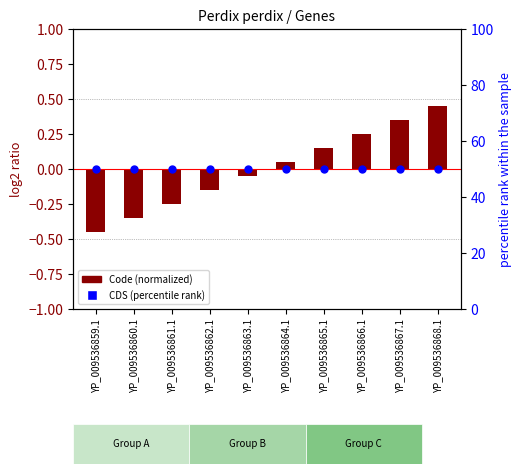

At how many categories does at least one series exceed 15?

10